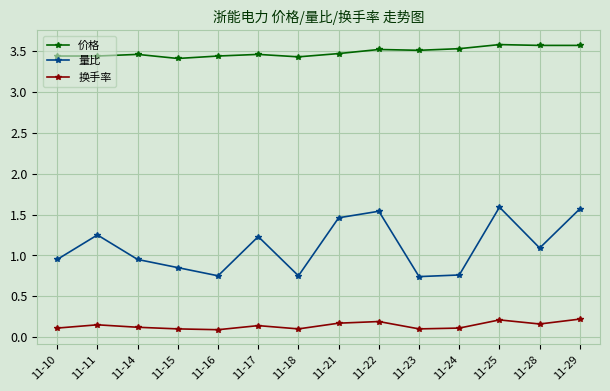

Does the chart display data point markers on the line(s)?

Yes